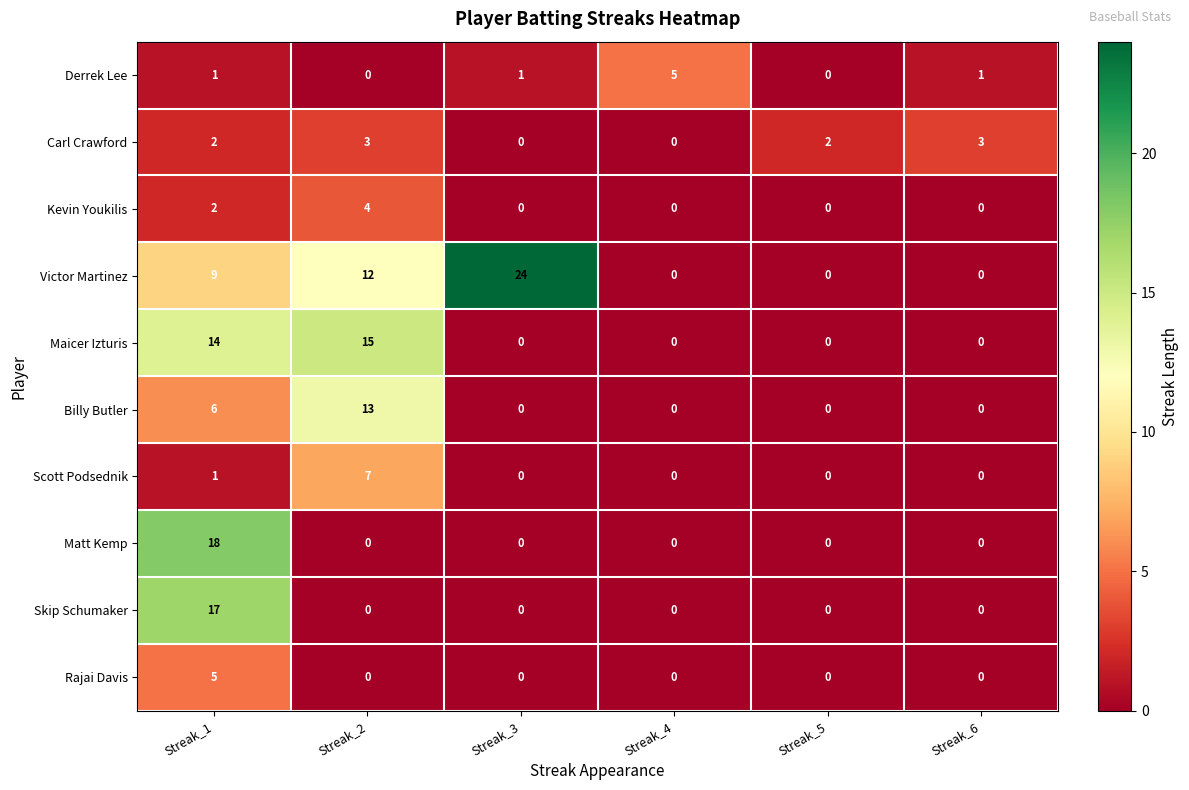

Count the Scott Podsednik values in the range 0 to 1.

5